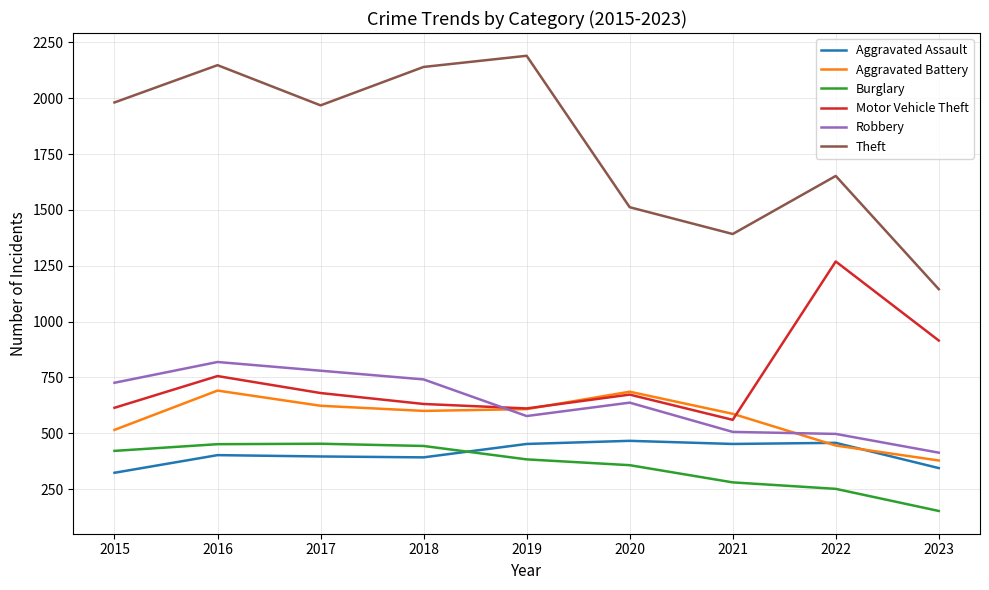

What is the maximum value for Burglary?

453